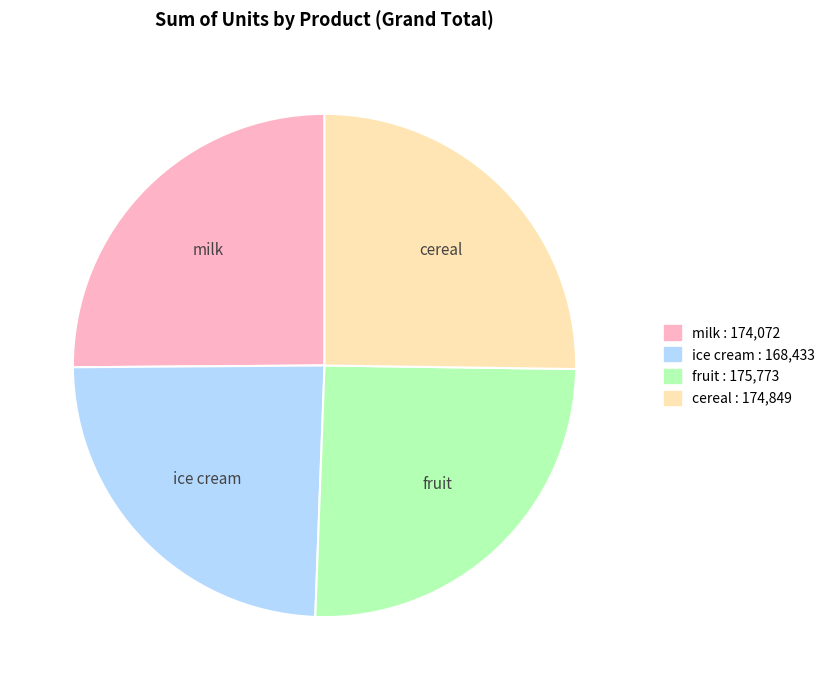

Between ice cream and milk, which is larger?

milk